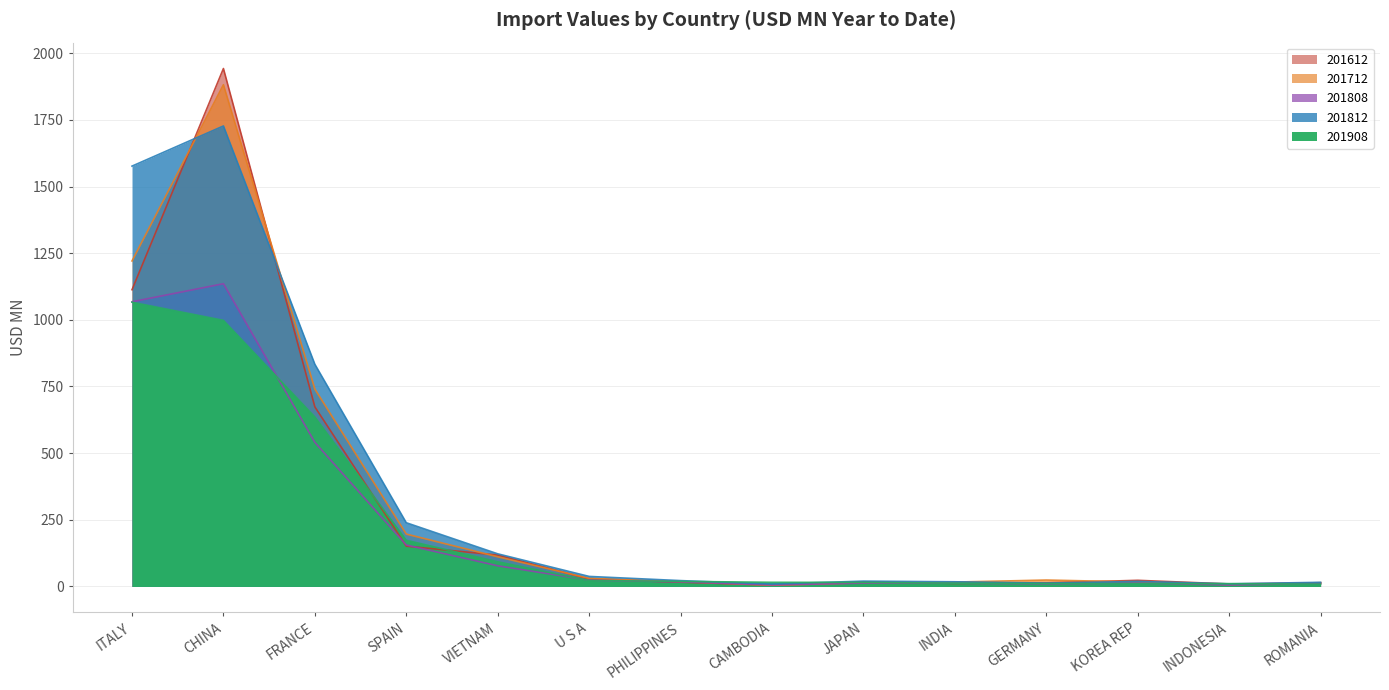

What is the sum of the 201908 values at ITALY and GERMANY?

1076.7